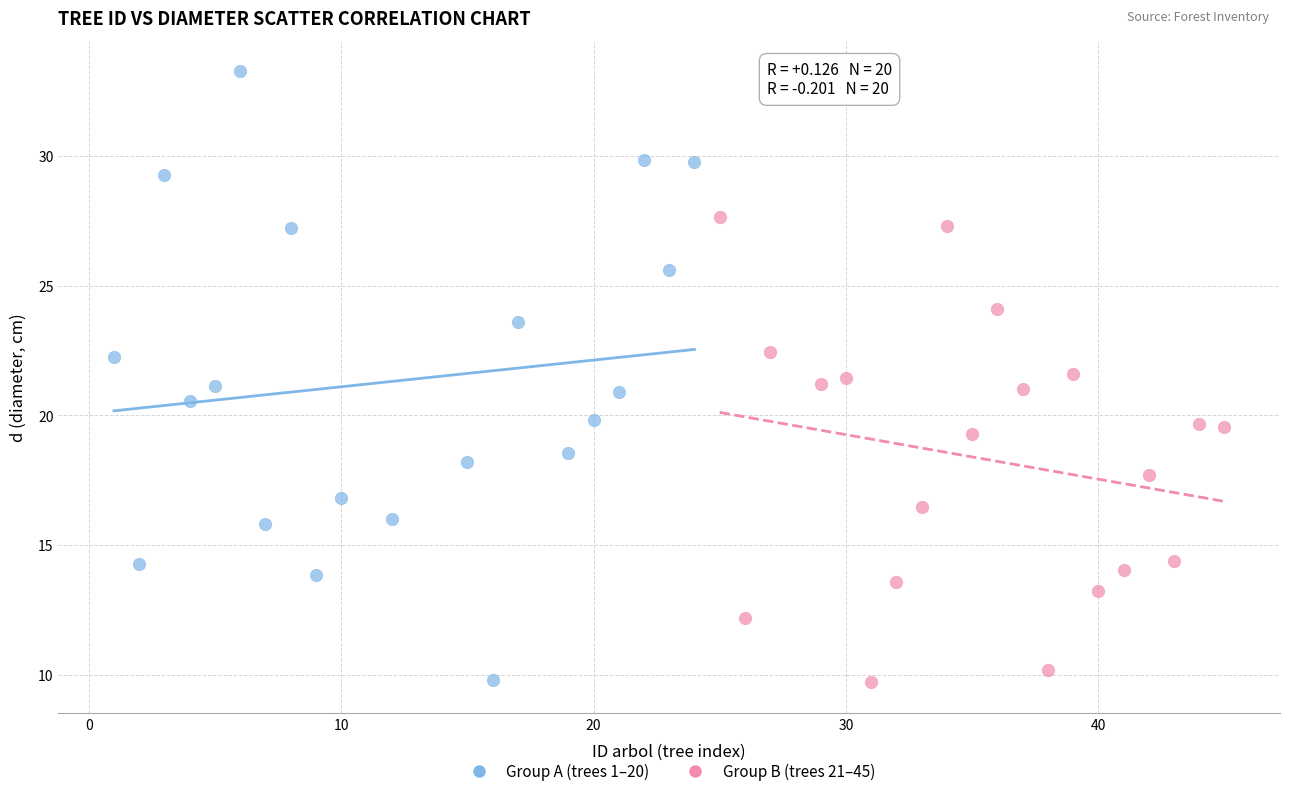

Which series has the widest spread of Y values?

Group A (trees 1–20)